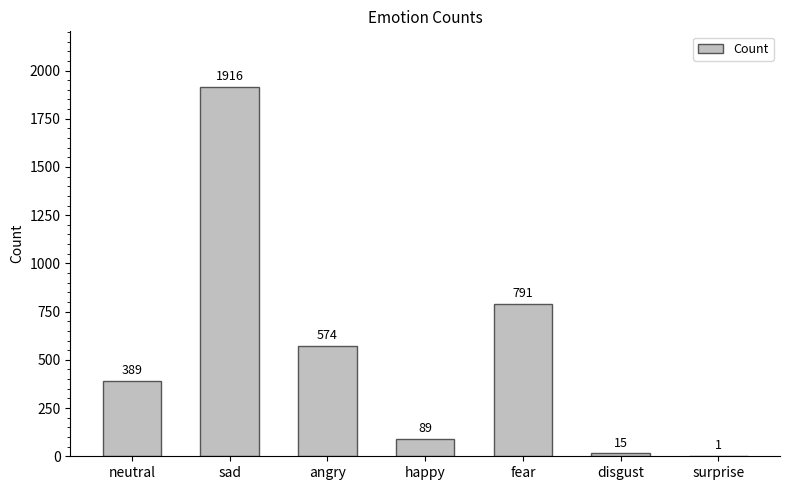

At which label is the value closest to 958?

fear